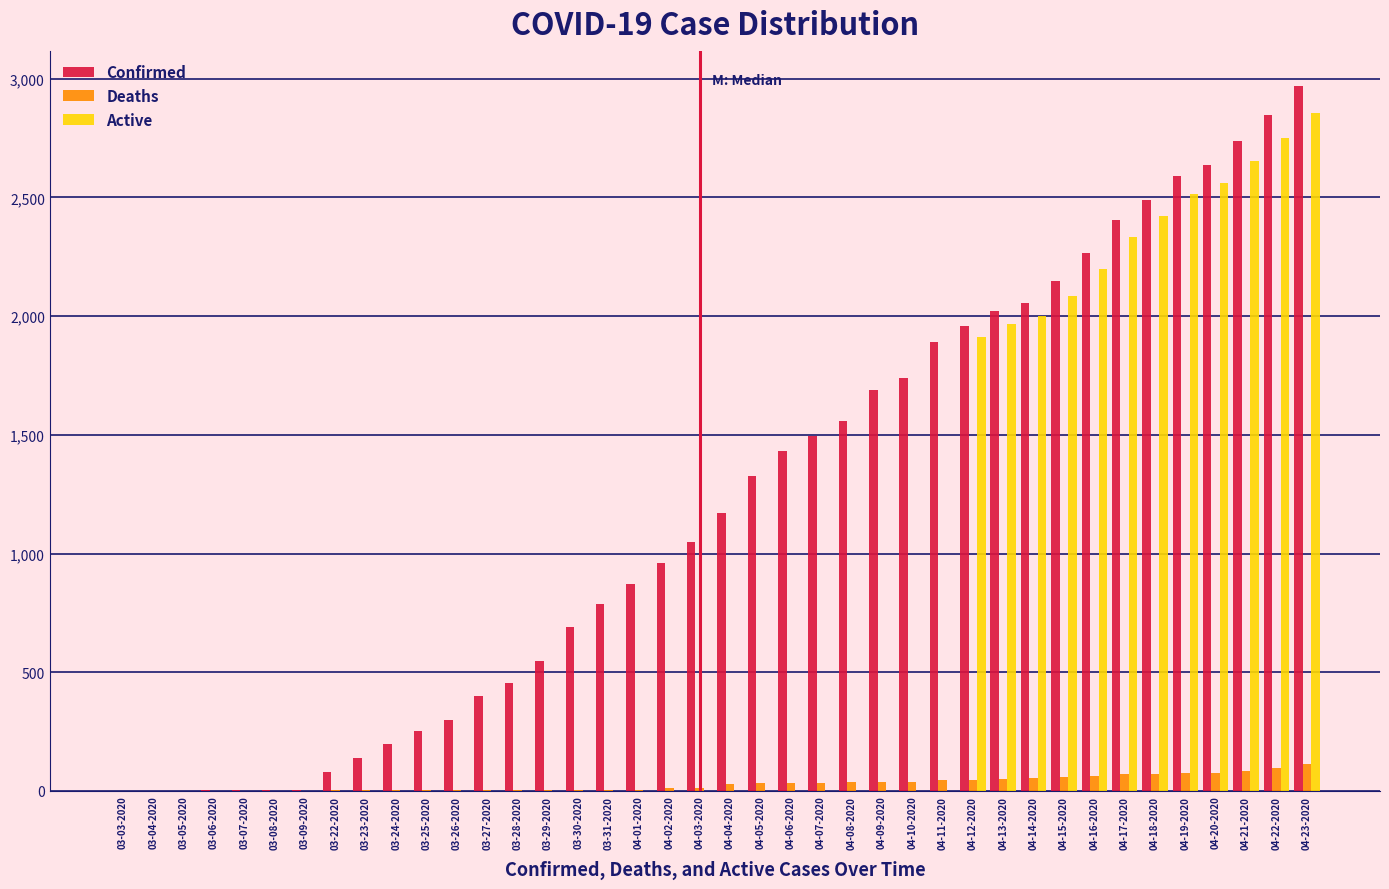

What is the sum of all Confirmed values?

48165